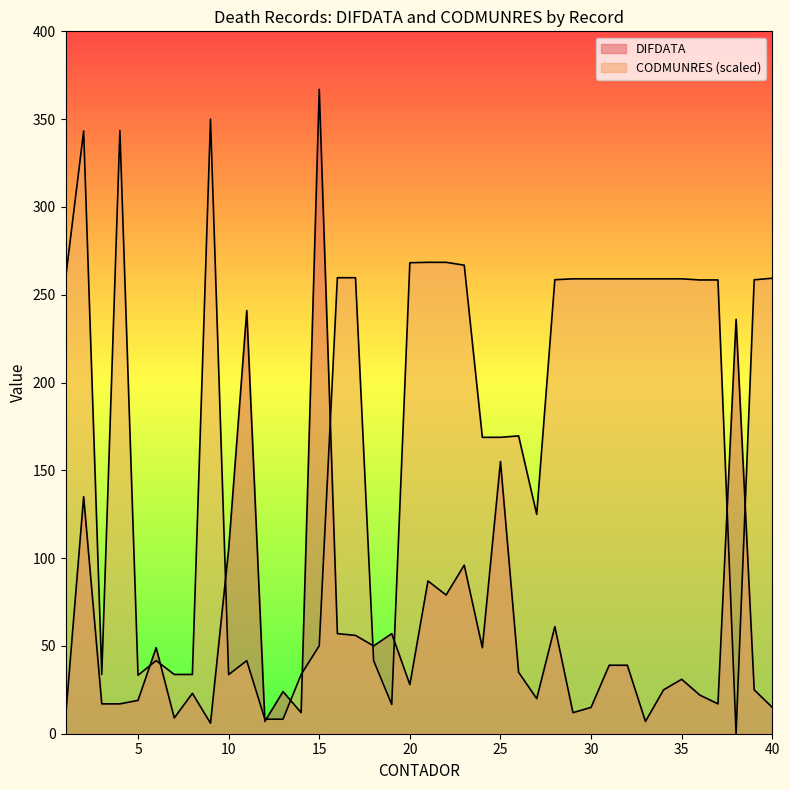

List the series in order of their overall mean, highest first.

CODMUNRES, DIFDATA